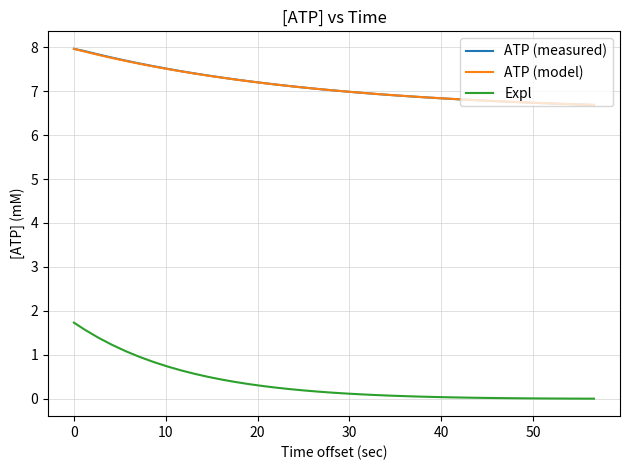

True or false: Expl and ATP (model) cross at least once.

False